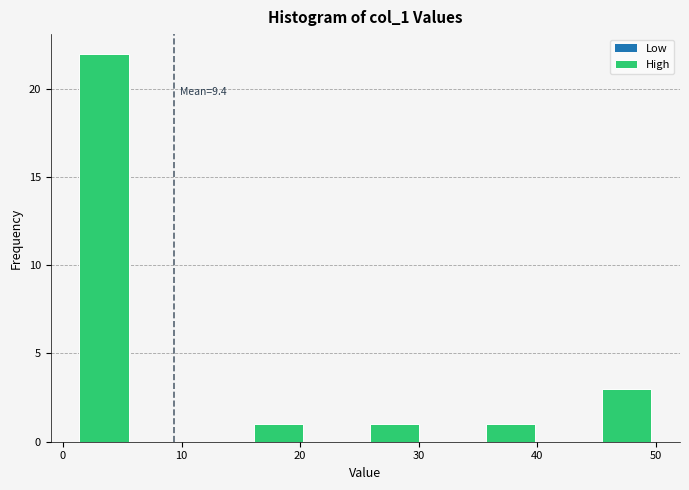

Over which range of the x-axis is the bar tallest?

1.0 to 5.9